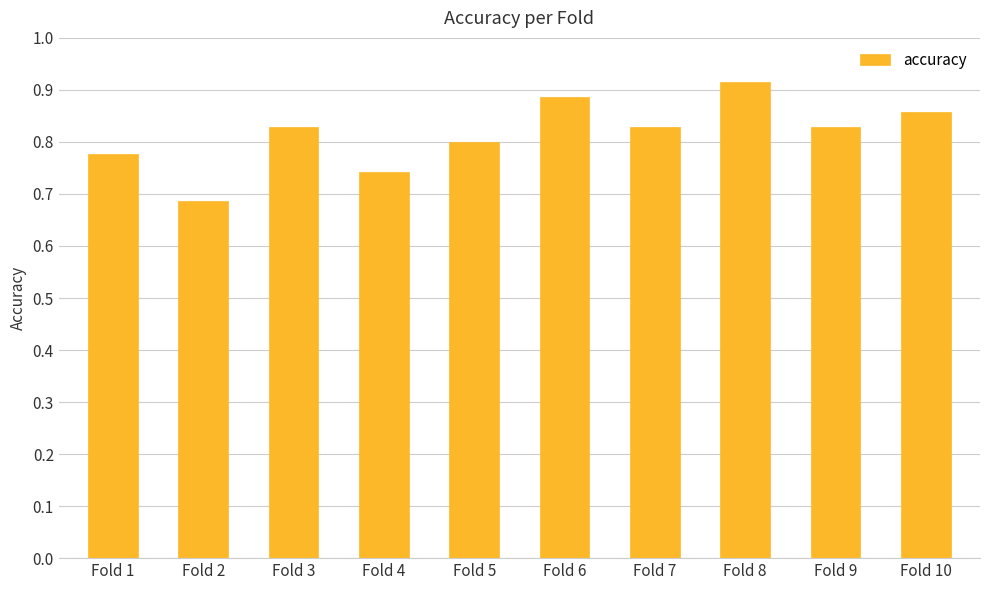

Which has a higher value, Fold 6 or Fold 7?

Fold 6